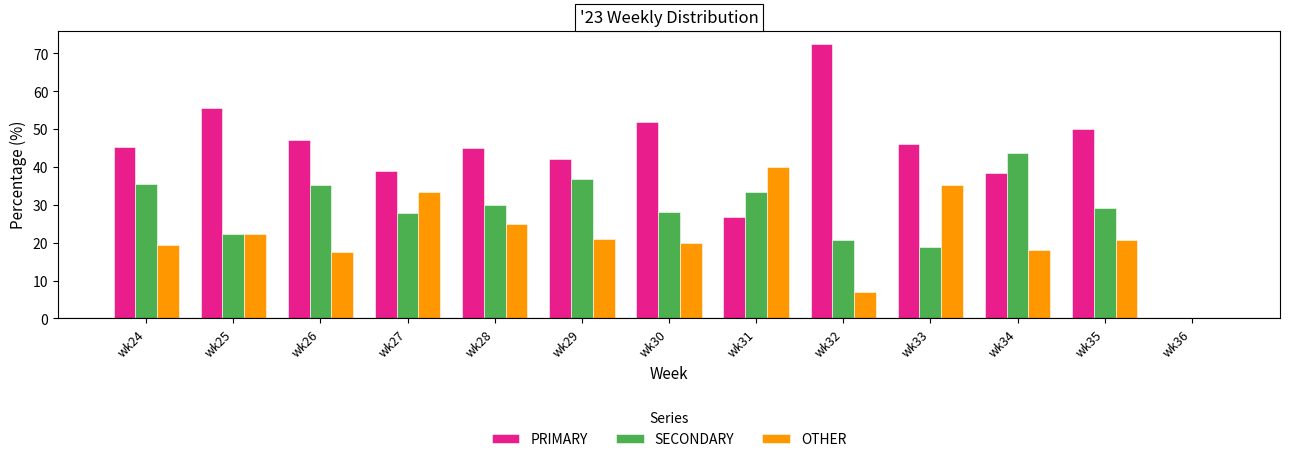

True or false: SECONDARY has a value of 24.0 at wk29.

False